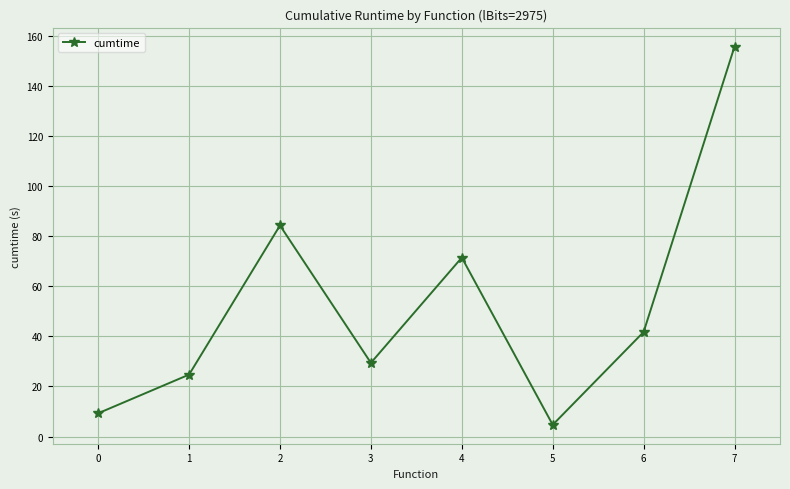

Approximately how many times larger is the value at 7 compared to 3?

5.3